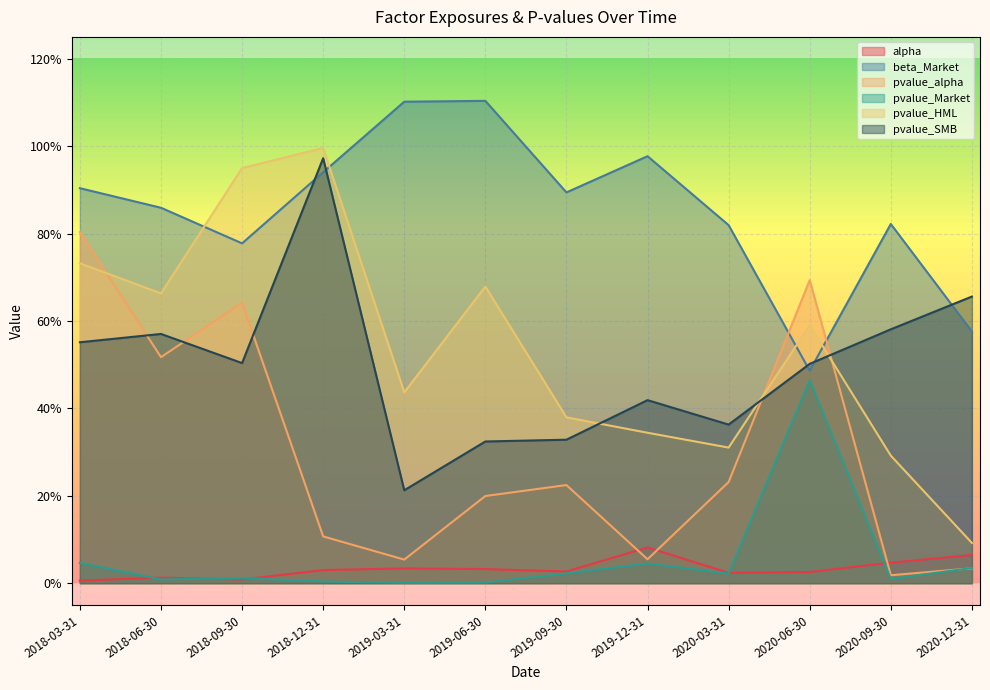

Where is the first local maximum for pvalue_alpha?

2018-09-30